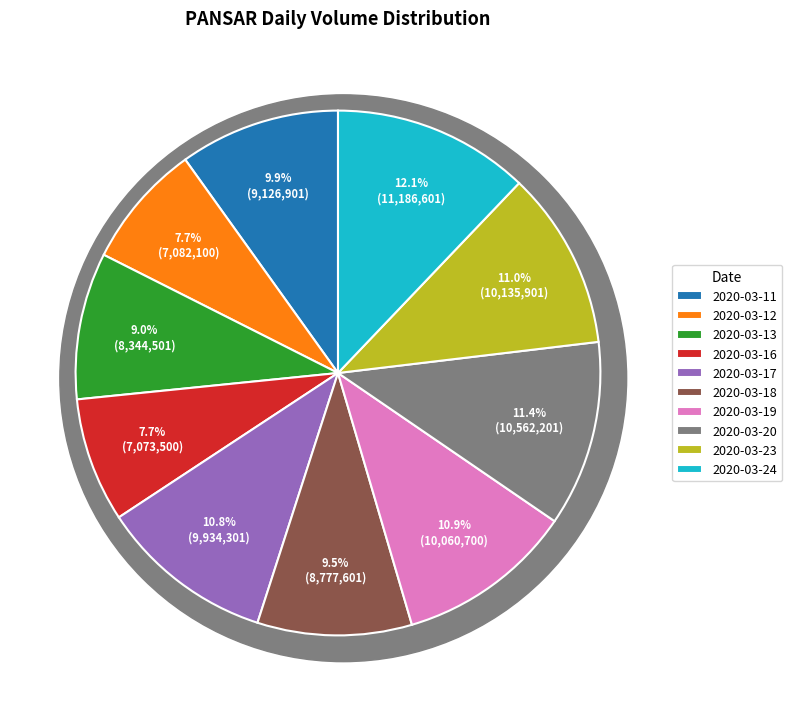

Rank the categories by value from lowest to highest.

2020-03-16, 2020-03-12, 2020-03-13, 2020-03-18, 2020-03-11, 2020-03-17, 2020-03-19, 2020-03-23, 2020-03-20, 2020-03-24